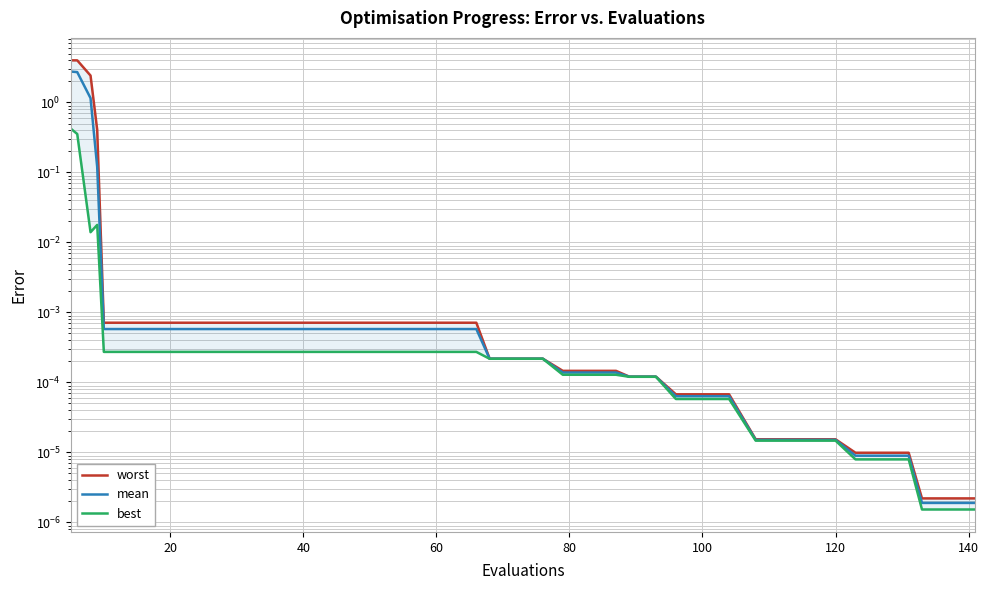

The mean series shows 1.7 at 40. True or false?

False